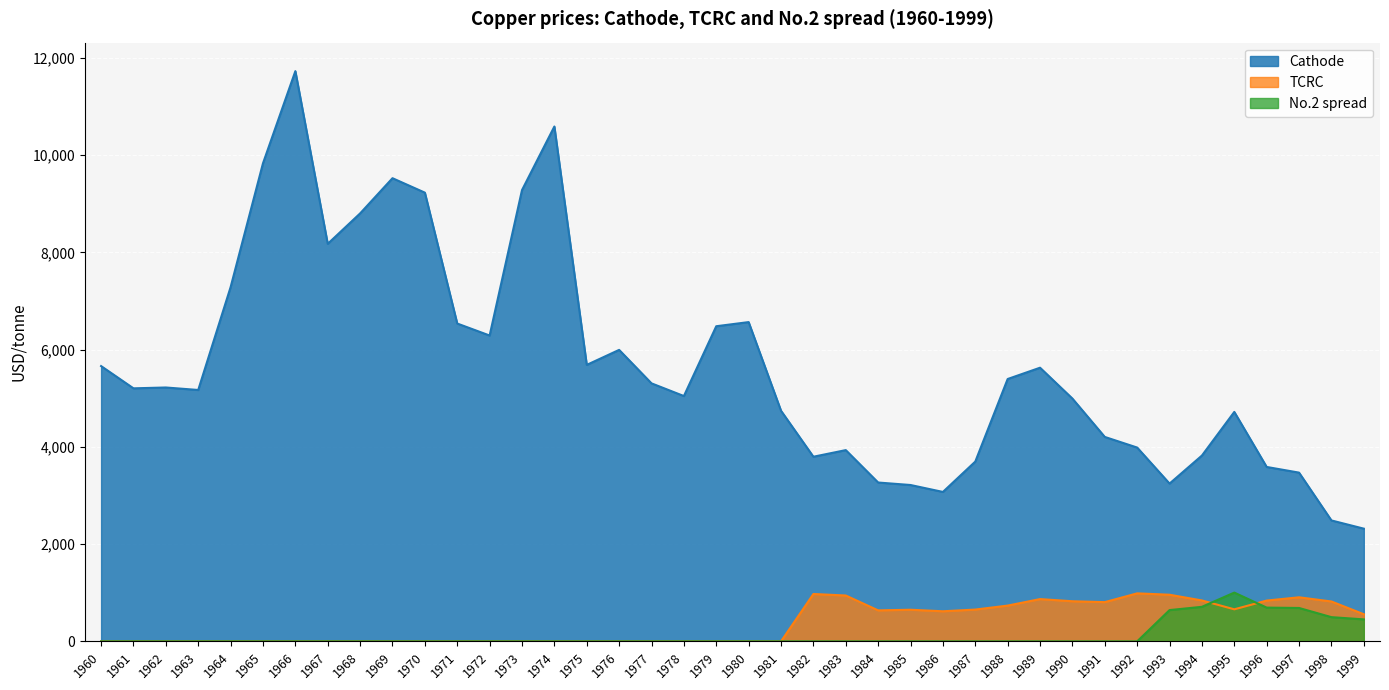

What is the total value across all series at 1977?

5306.1